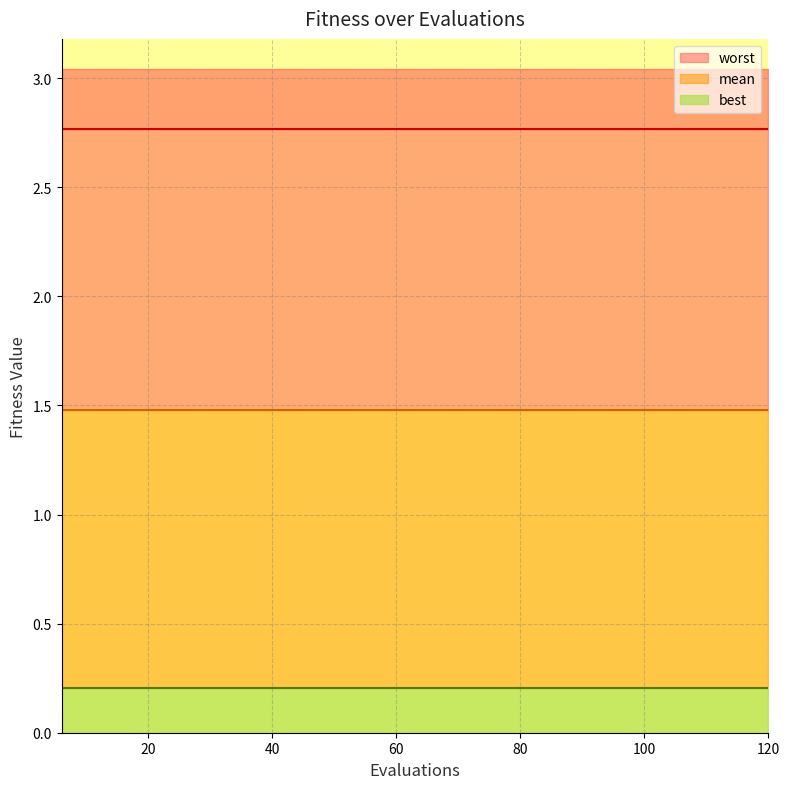

What is the sum of the mean values at 12 and 72?

3.0